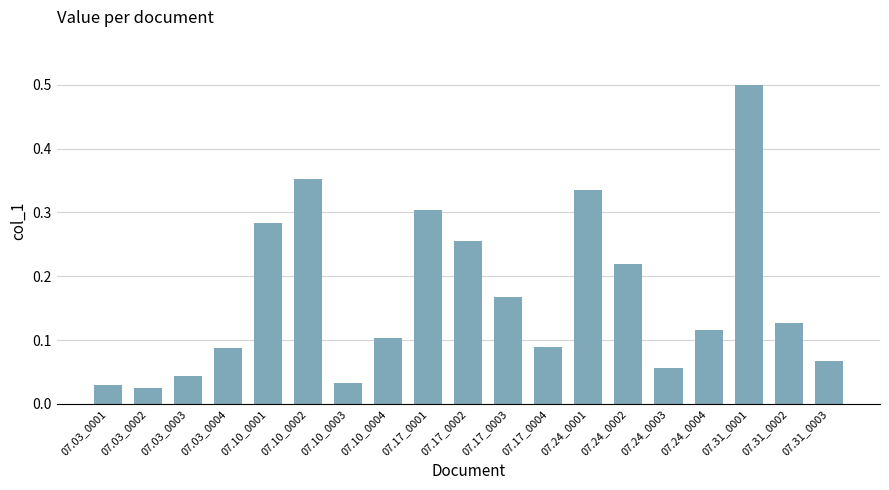

True or false: the data shows 0.3 at 07.10_0001.

True